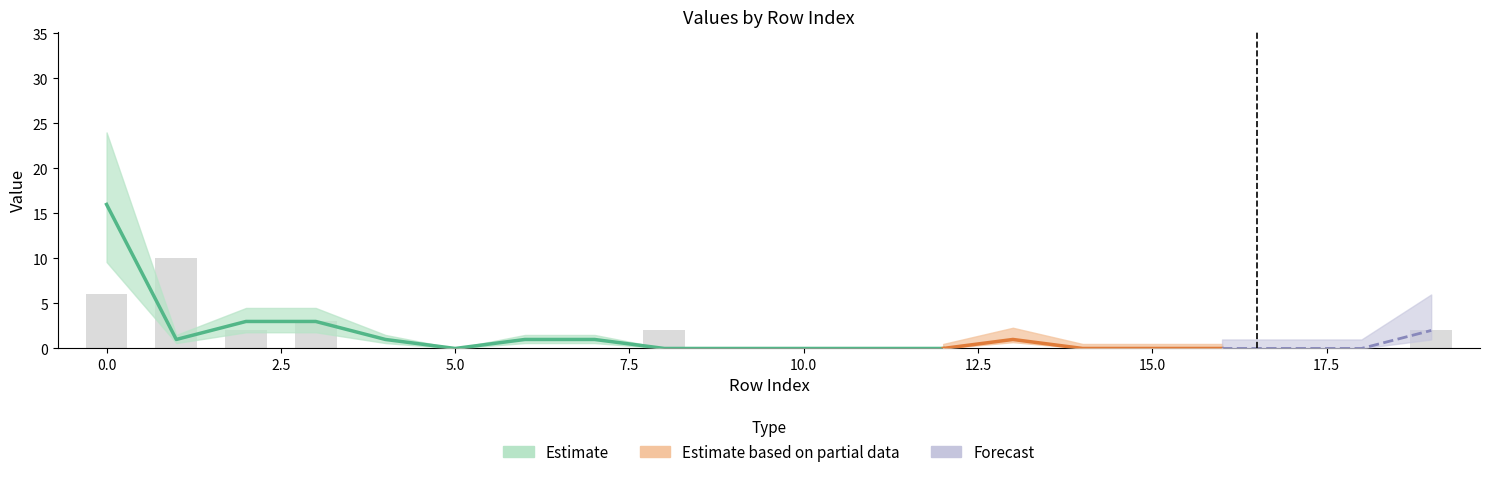

True or false: the data shows -7 at 20.0.

False